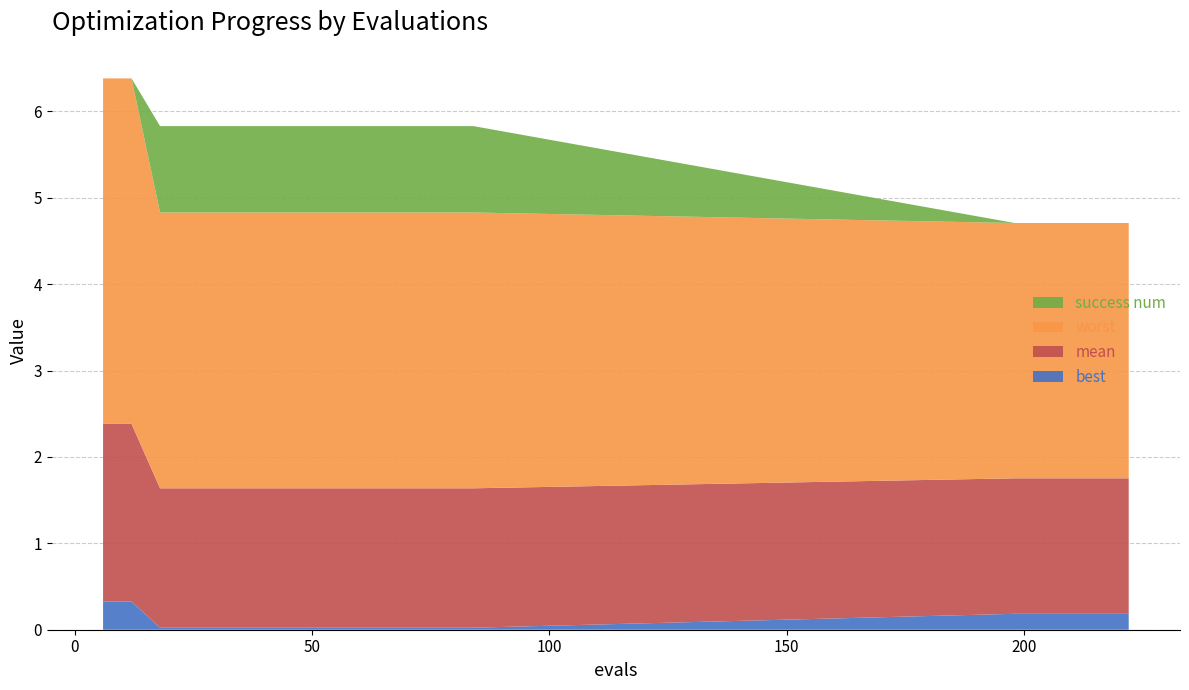

What is the maximum value for best?

0.3